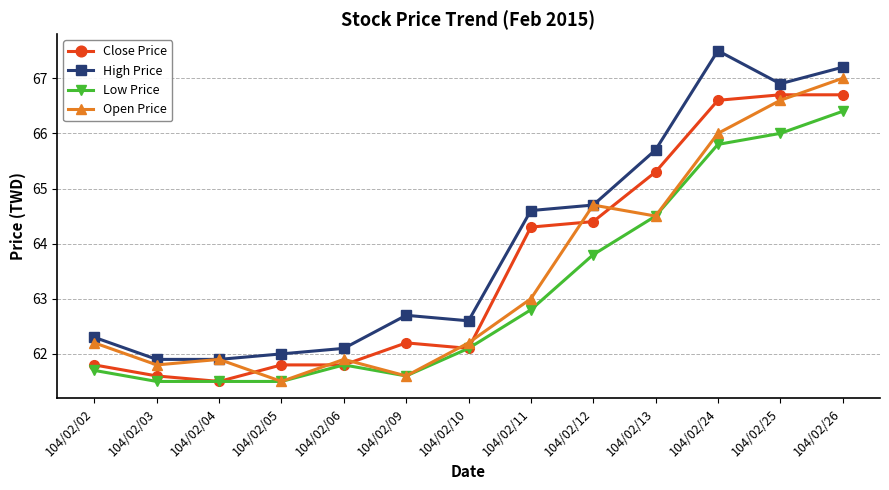

The Open Price series shows 66.0 at 104/02/24. True or false?

True